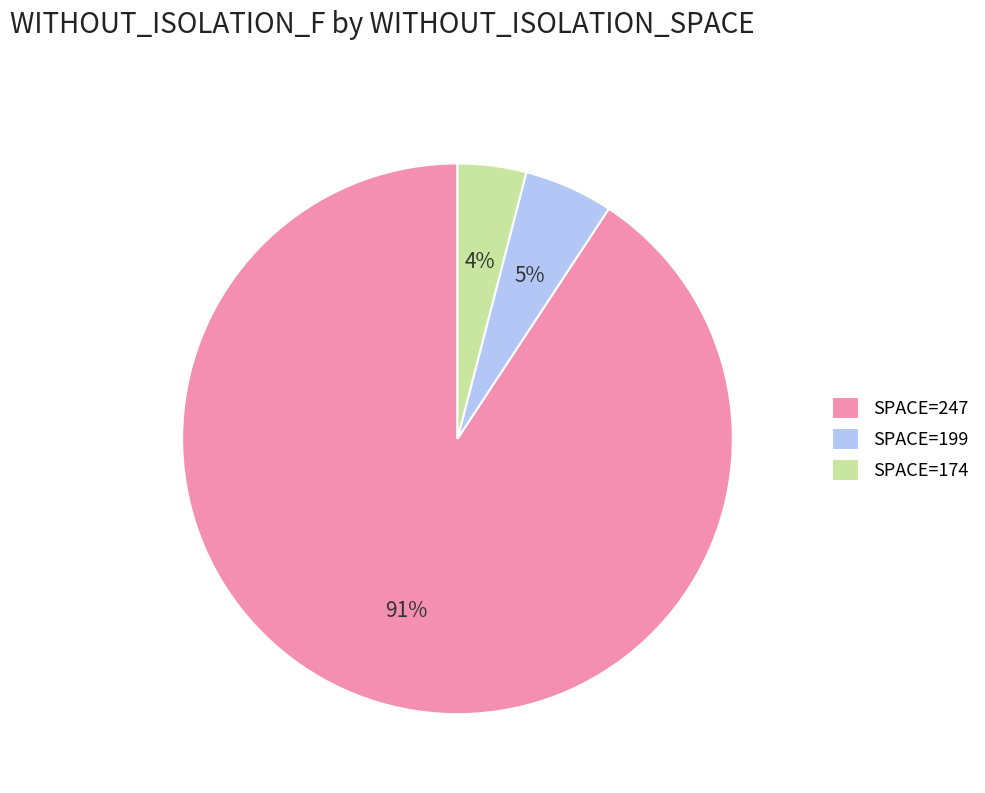

Which slice is the largest?

SPACE=247